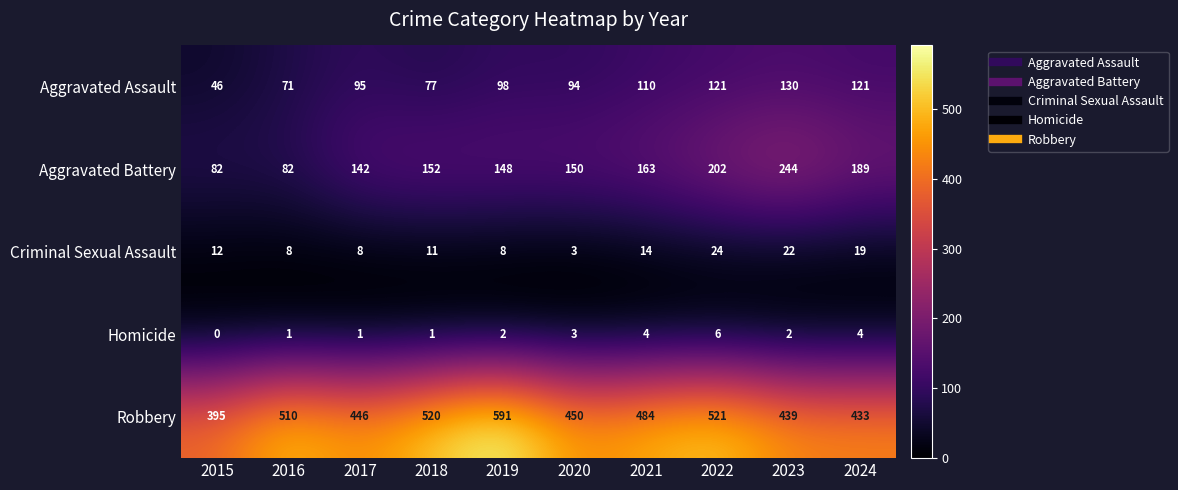

The value of Homicide at 2018 is 1. True or false?

True